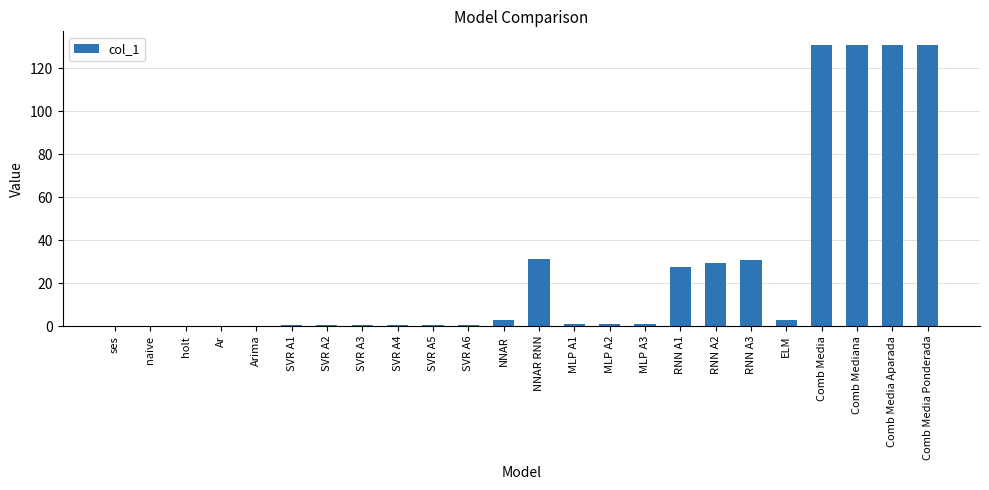

The value at Comb Mediana is 130.7. True or false?

True